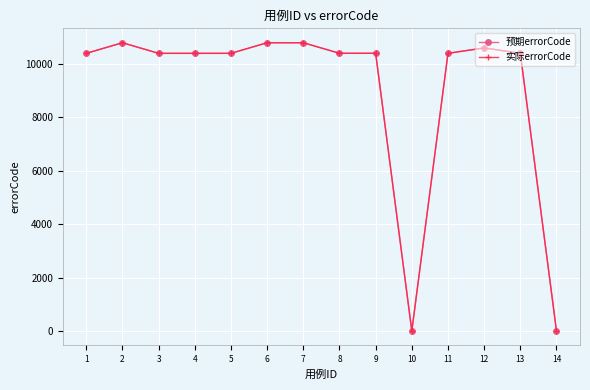

Is this an area chart (filled region under the line)?

No